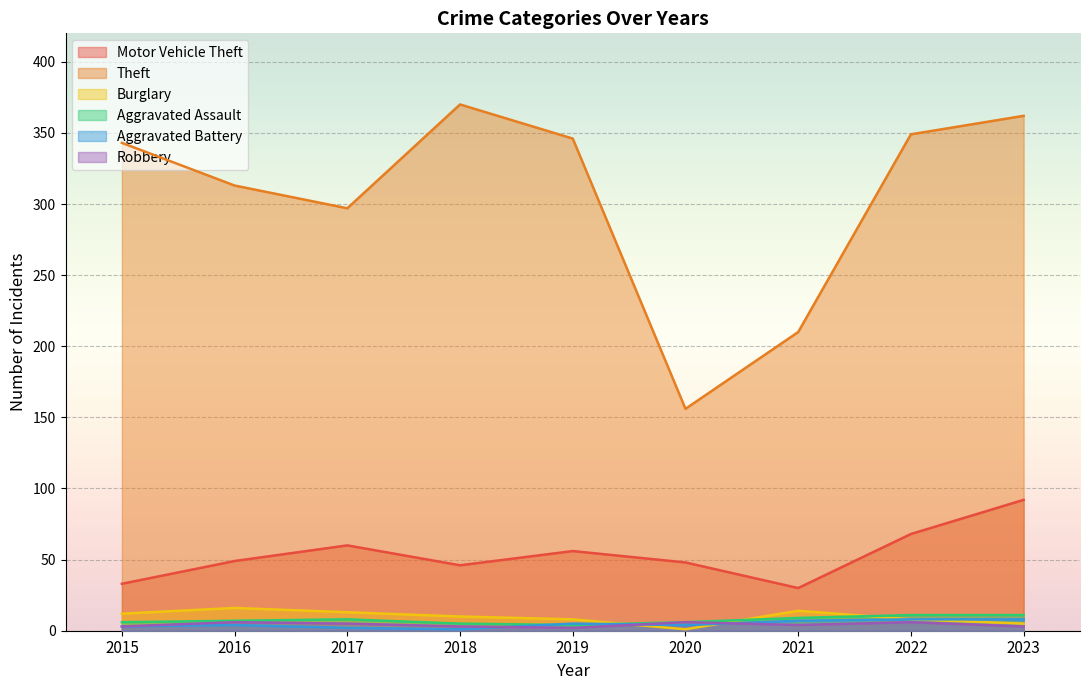

Reading right to left, transcribe all the data shown in this chart.

Motor Vehicle Theft: 92	68	30	48	56	46	60	49	33
Theft: 362	349	210	156	346	370	297	313	343
Burglary: 5	8	14	1	8	10	13	16	12
Aggravated Assault: 11	11	9	6	4	5	8	7	6
Aggravated Battery: 8	8	7	4	5	1	2	4	3
Robbery: 3	6	4	6	2	3	5	6	3